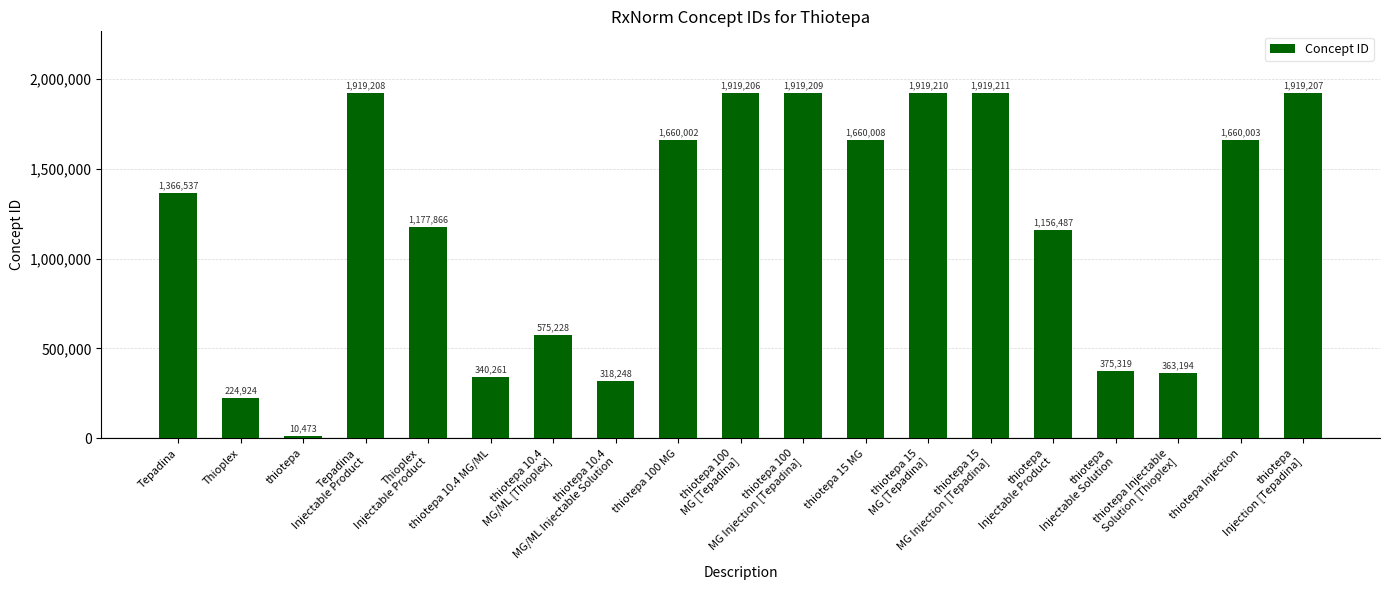

The chart shows a value of 425949 at thiotepa Injection. True or false?

False